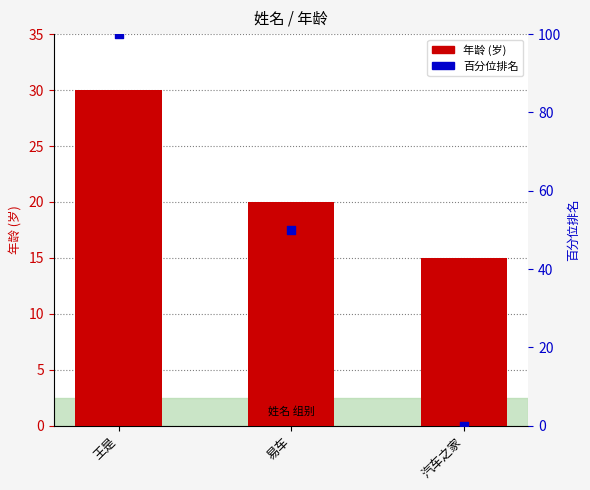

Which series contains the lowest Y value?

百分位排名